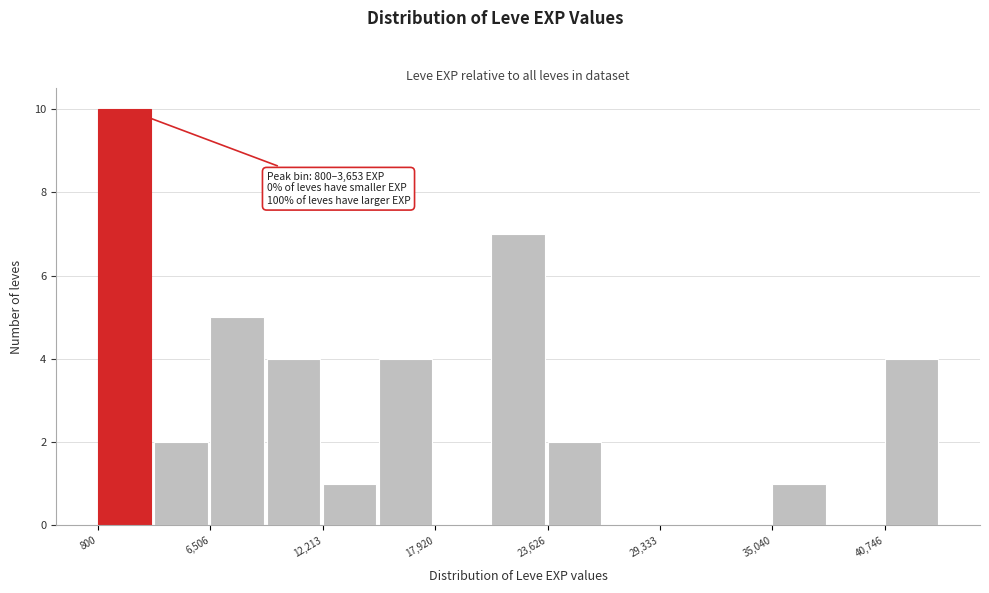

Around what value on the x-axis is the tallest bar? Give the approximate position of its centre, as read against the axis.

2000